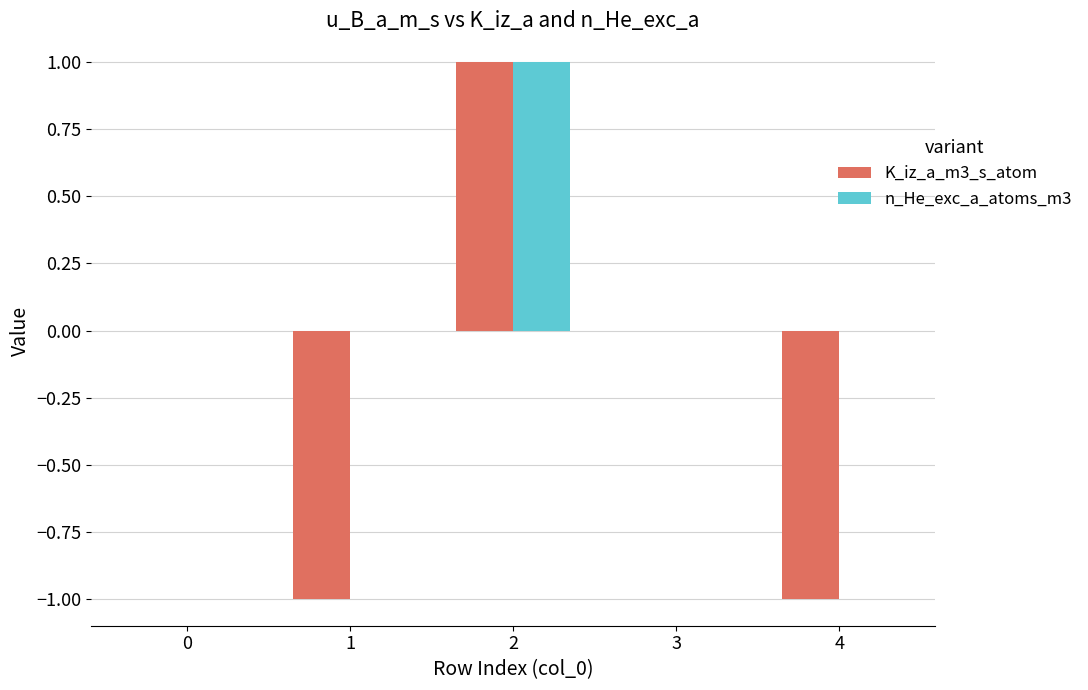

How many groups of bars are there?

5